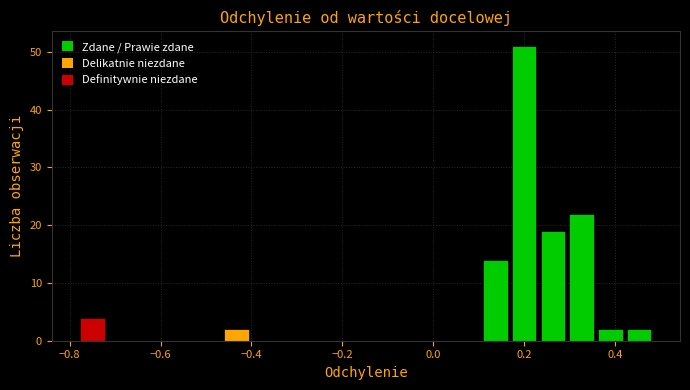

Read against the x-axis, roughly where is the centre of the tallest bar?

0.20